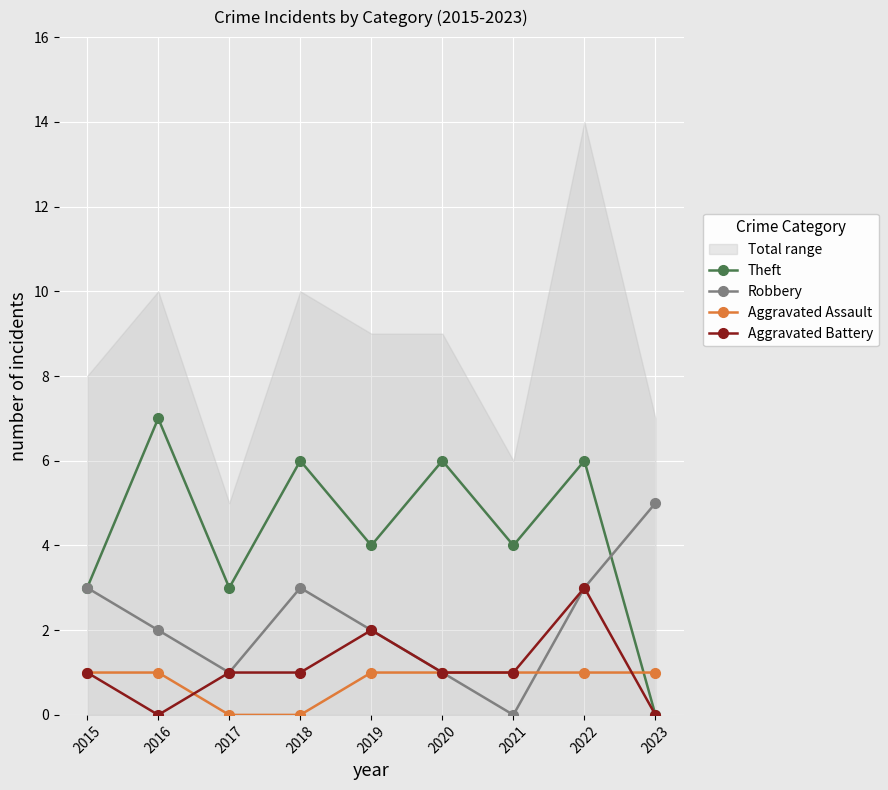

Reading left to right, list all the values displayed in this chart.

Theft: 3	7	3	6	4	6	4	6	0
Robbery: 3	2	1	3	2	1	0	3	5
Aggravated Assault: 1	1	0	0	1	1	1	1	1
Aggravated Battery: 1	0	1	1	2	1	1	3	0